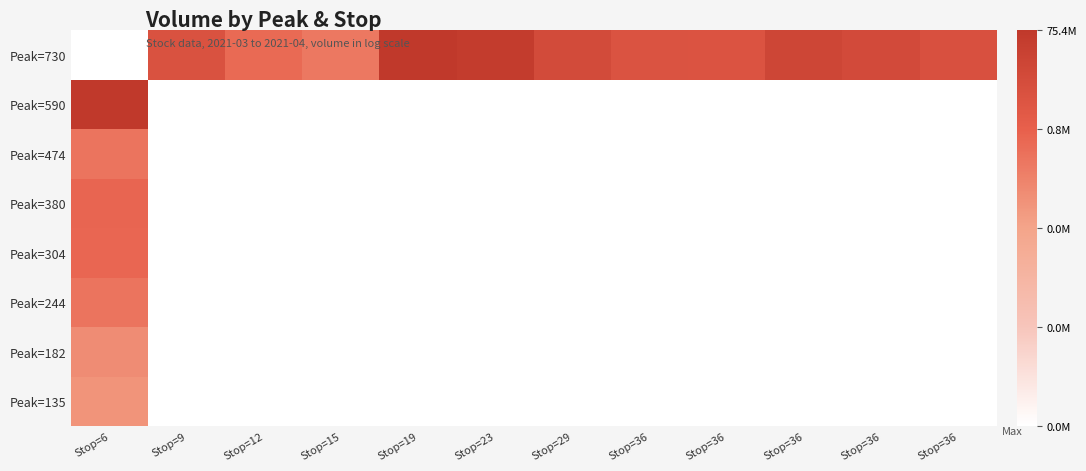

What is the difference between the highest and lowest values at Stop=36?

15.1